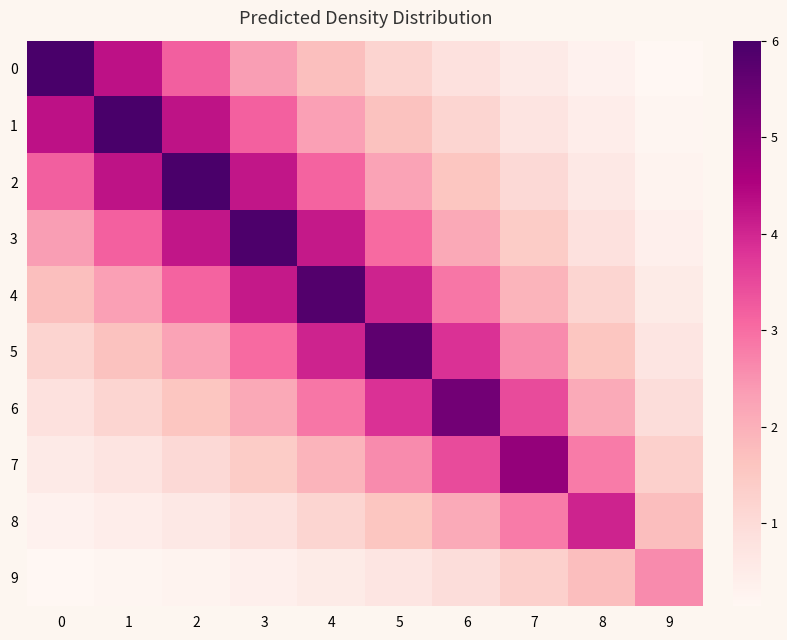

Which series changed the most between 4 and 8?

4